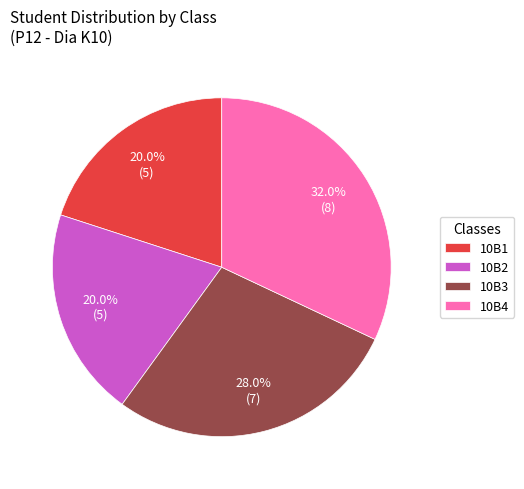

Approximately how many times larger is the value at 10B3 compared to 10B4?

0.9